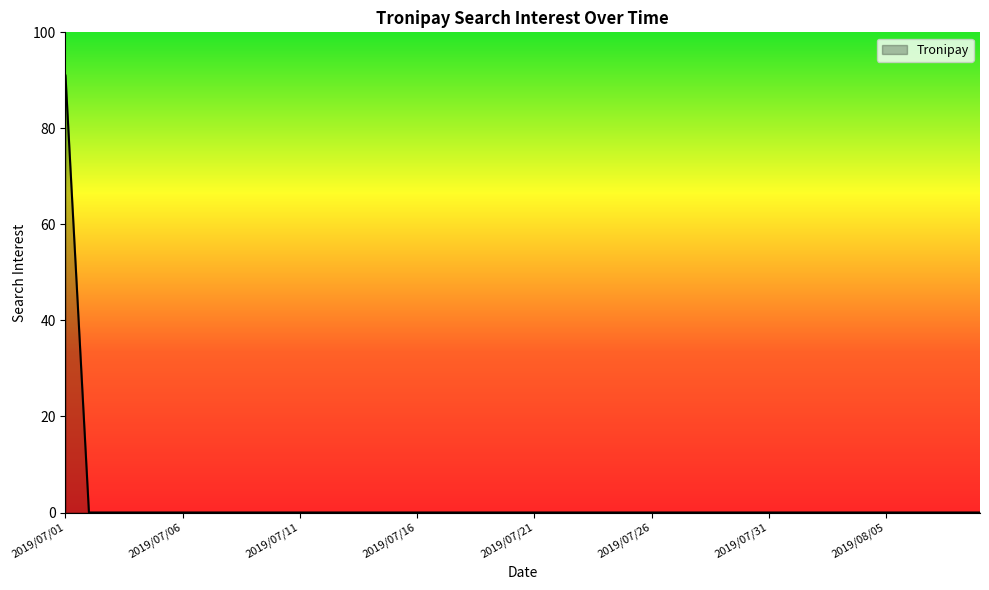

What is the difference between the maximum and minimum values?

91